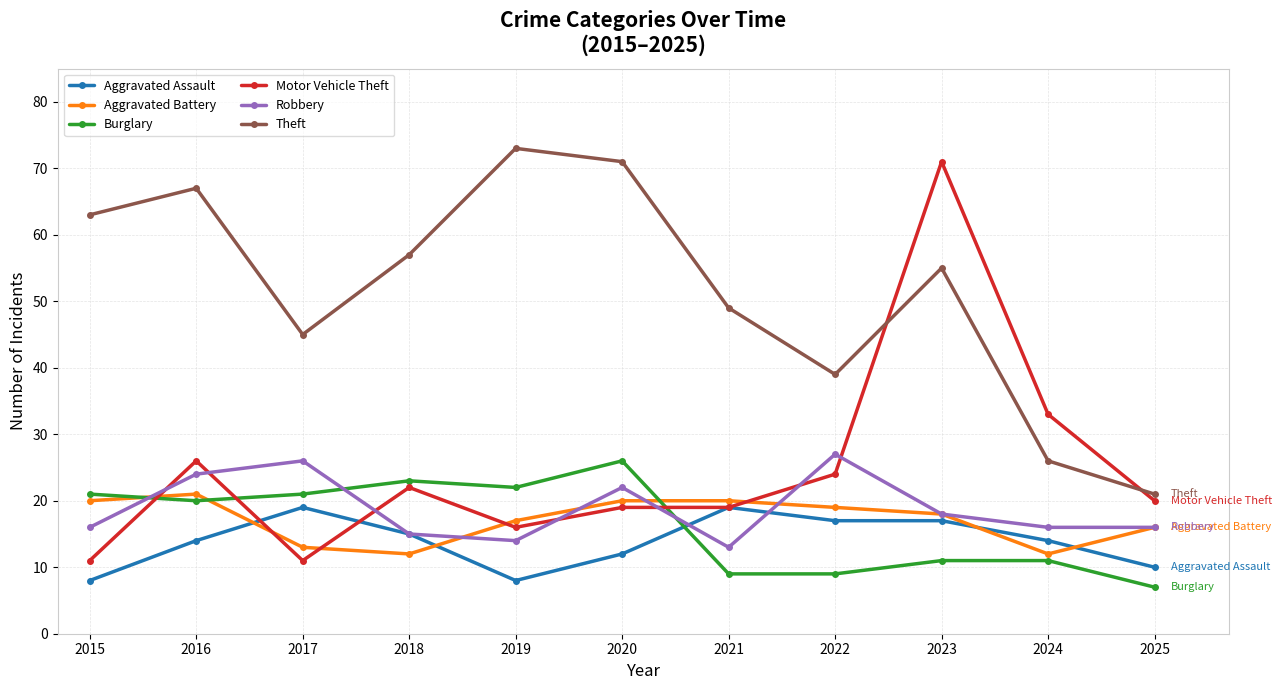

Does the chart display data point markers on the line(s)?

Yes